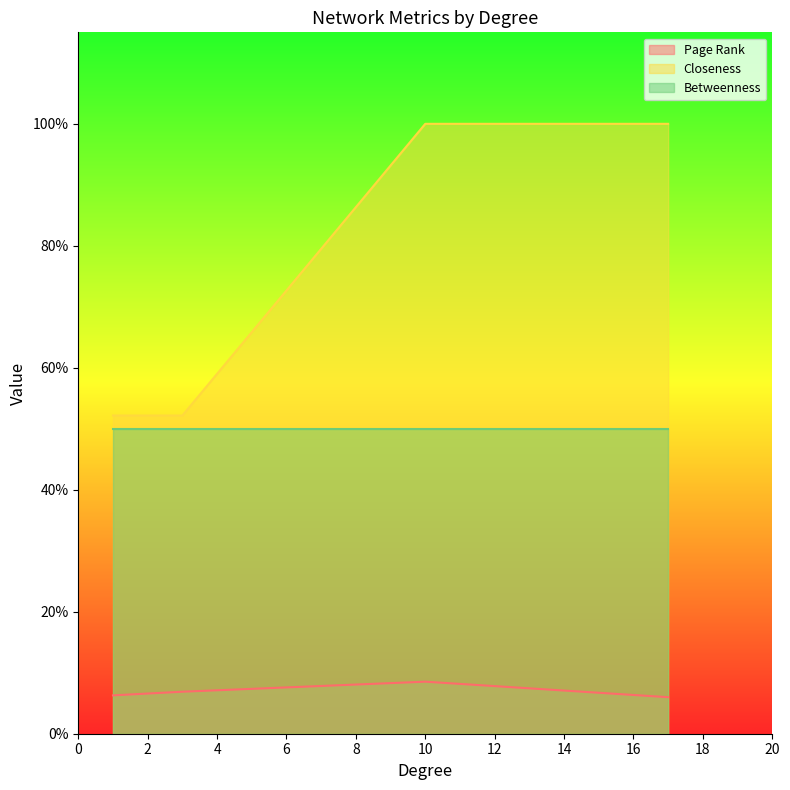

What is the label of the 6th point from the right?

3